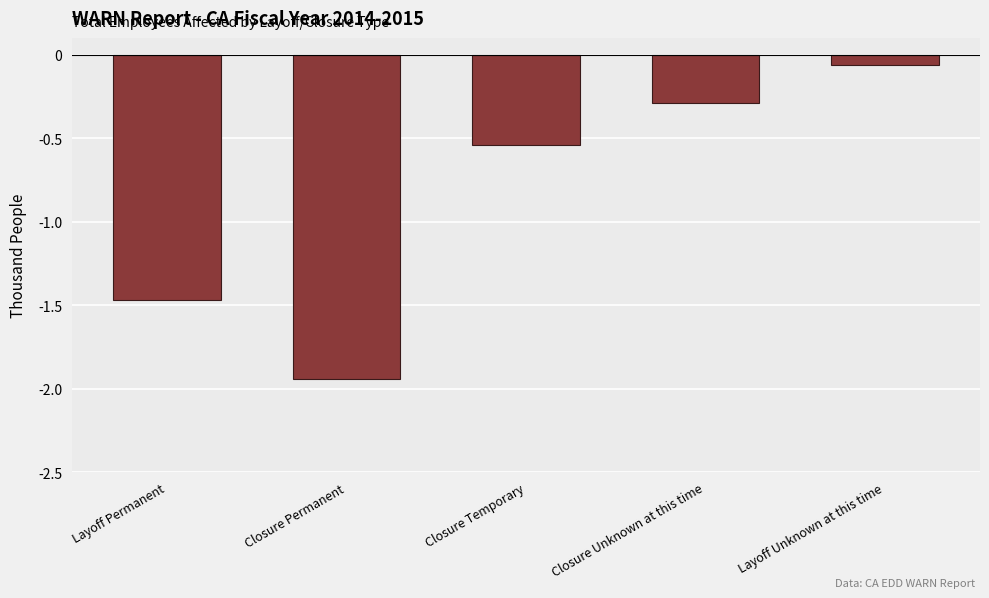

What position from the right is Closure Permanent?

4